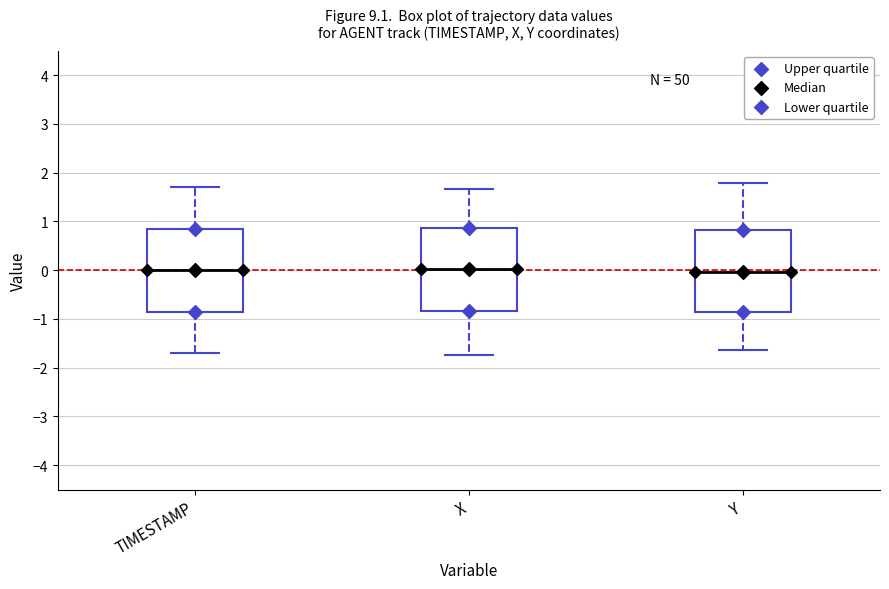

Where does the median line of the box for TIMESTAMP sit on the y-axis? The values are not printed on the chart, so give them approximately, as read against the axis.

0.0